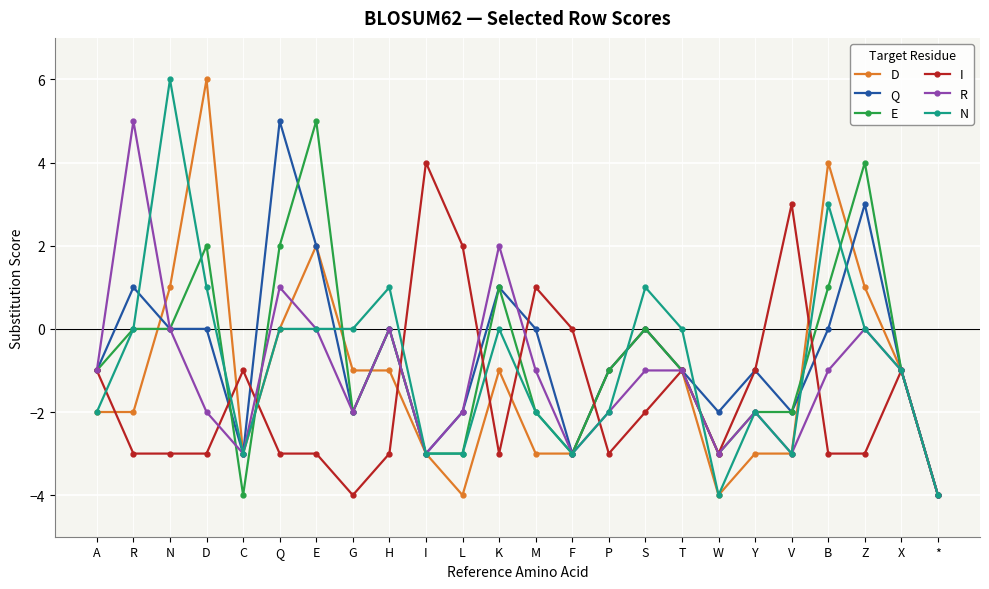

The N series shows 1 at D. True or false?

True